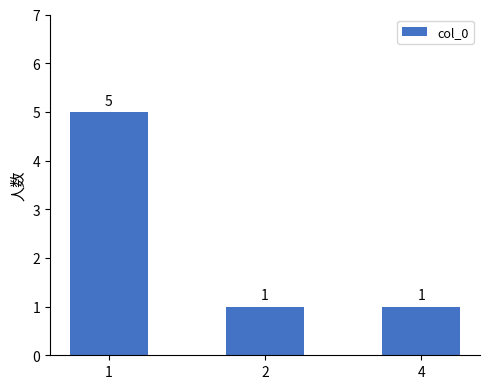

What is the greatest value displayed?

5